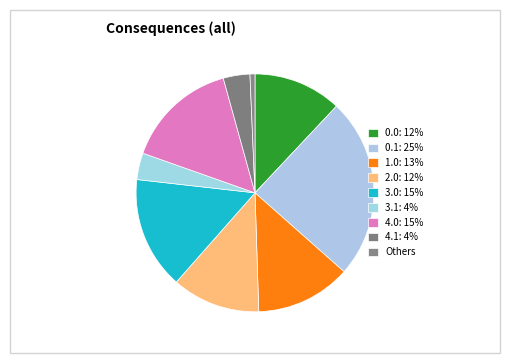

Which slice is the largest?

0.1